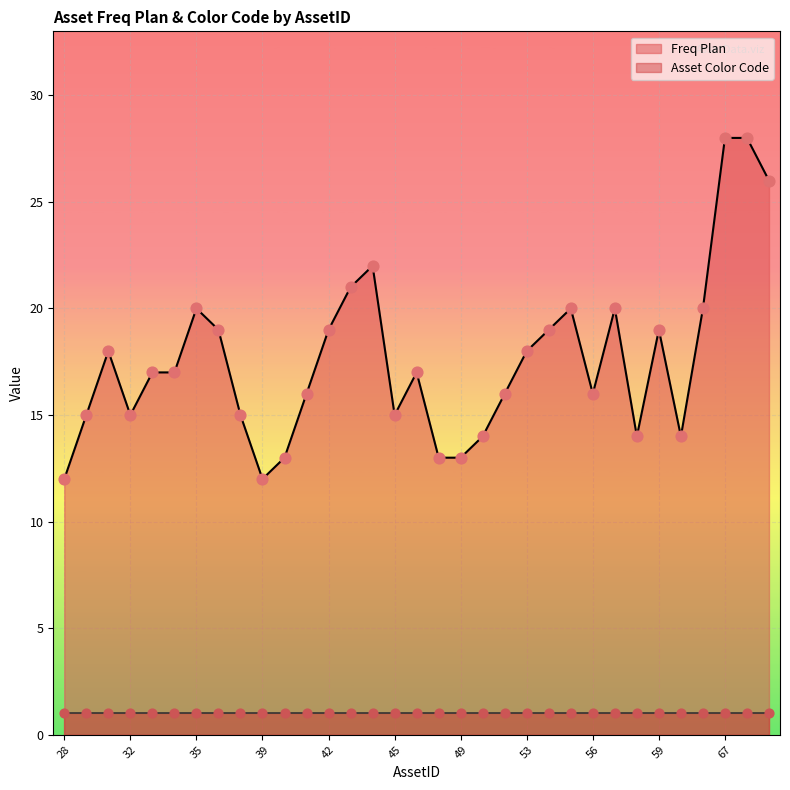

Approximately how many times larger is the value at 29 compared to 44?

0.7